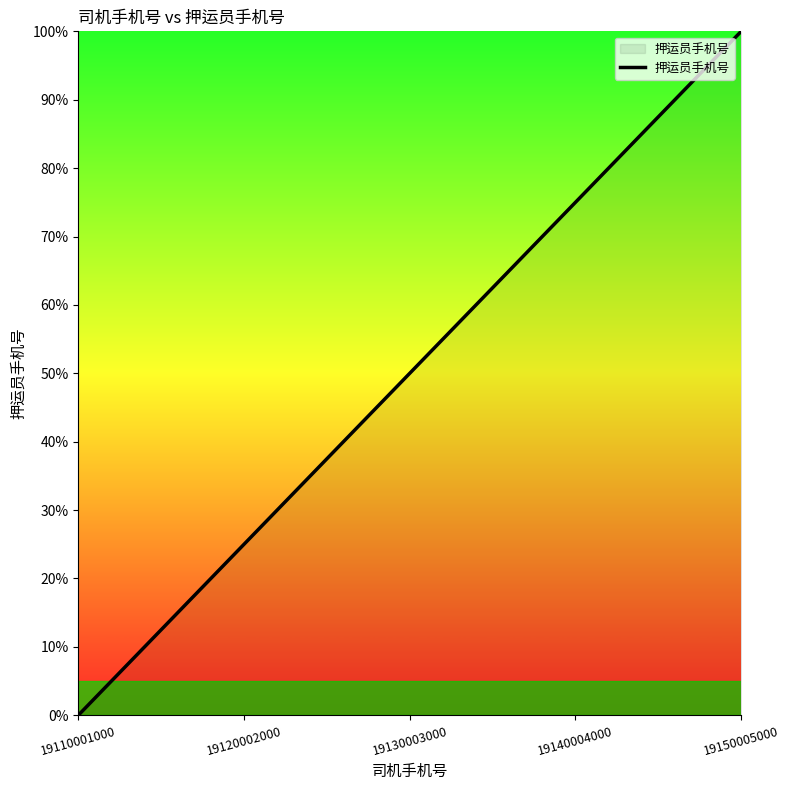

Where is the data nearest to the value 50?

19130003000